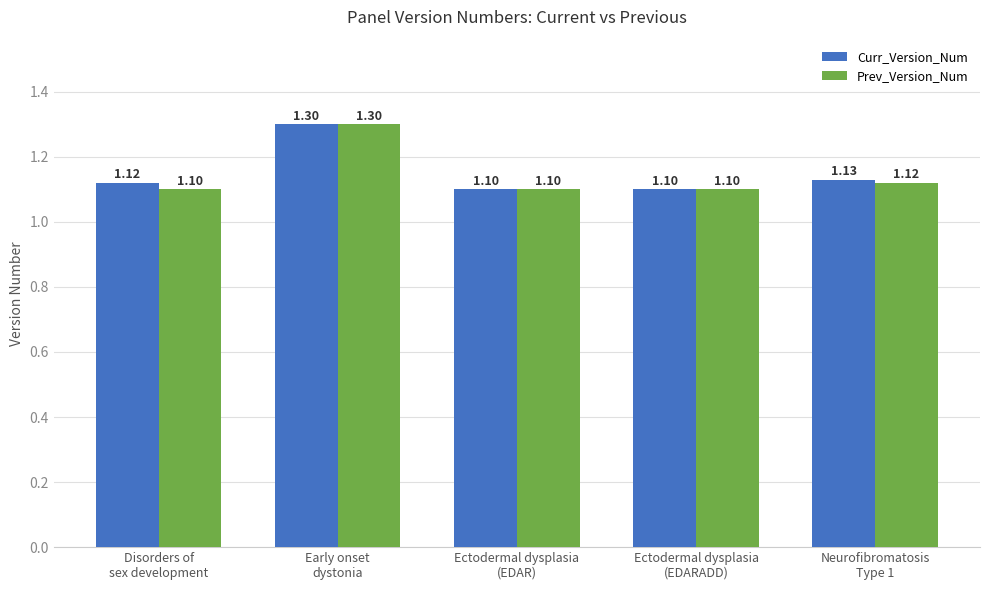

The value of Prev_Version_Num at Early onset
dystonia is 1.3. True or false?

True